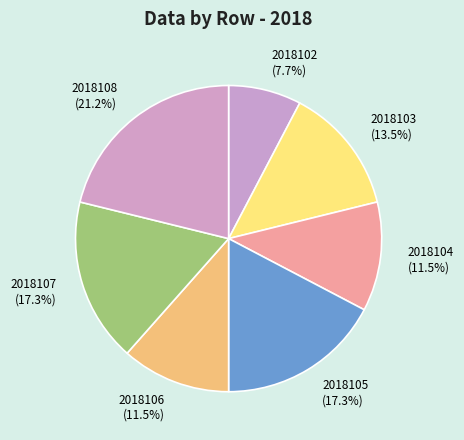

To the nearest percent, what portion does 2018102 represent?

8%